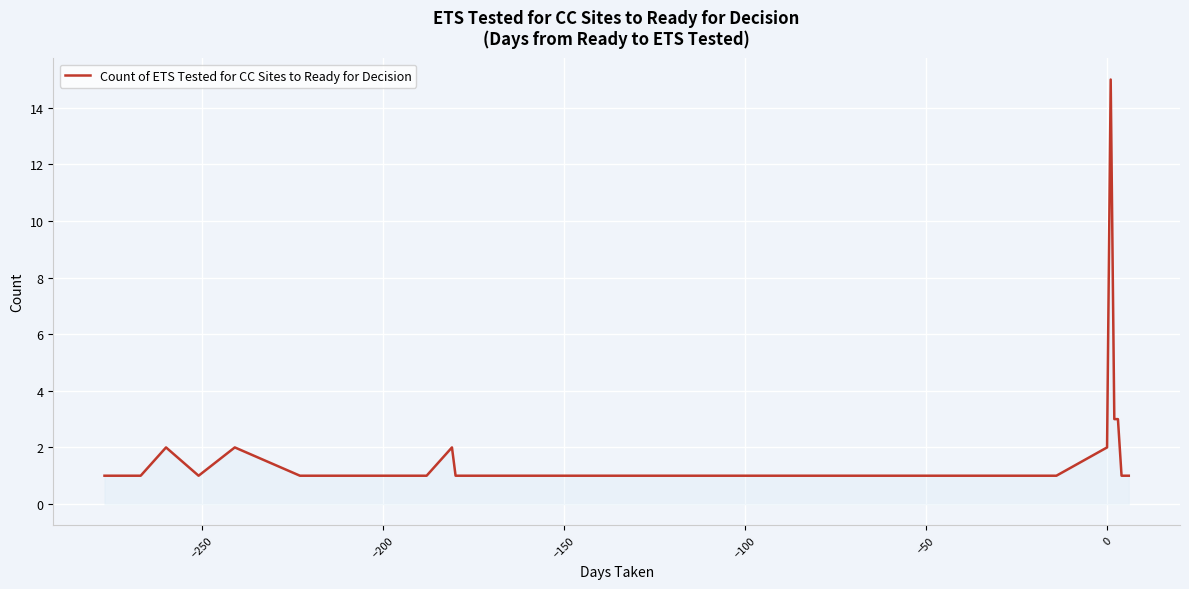

How many categories are shown in the chart?

38